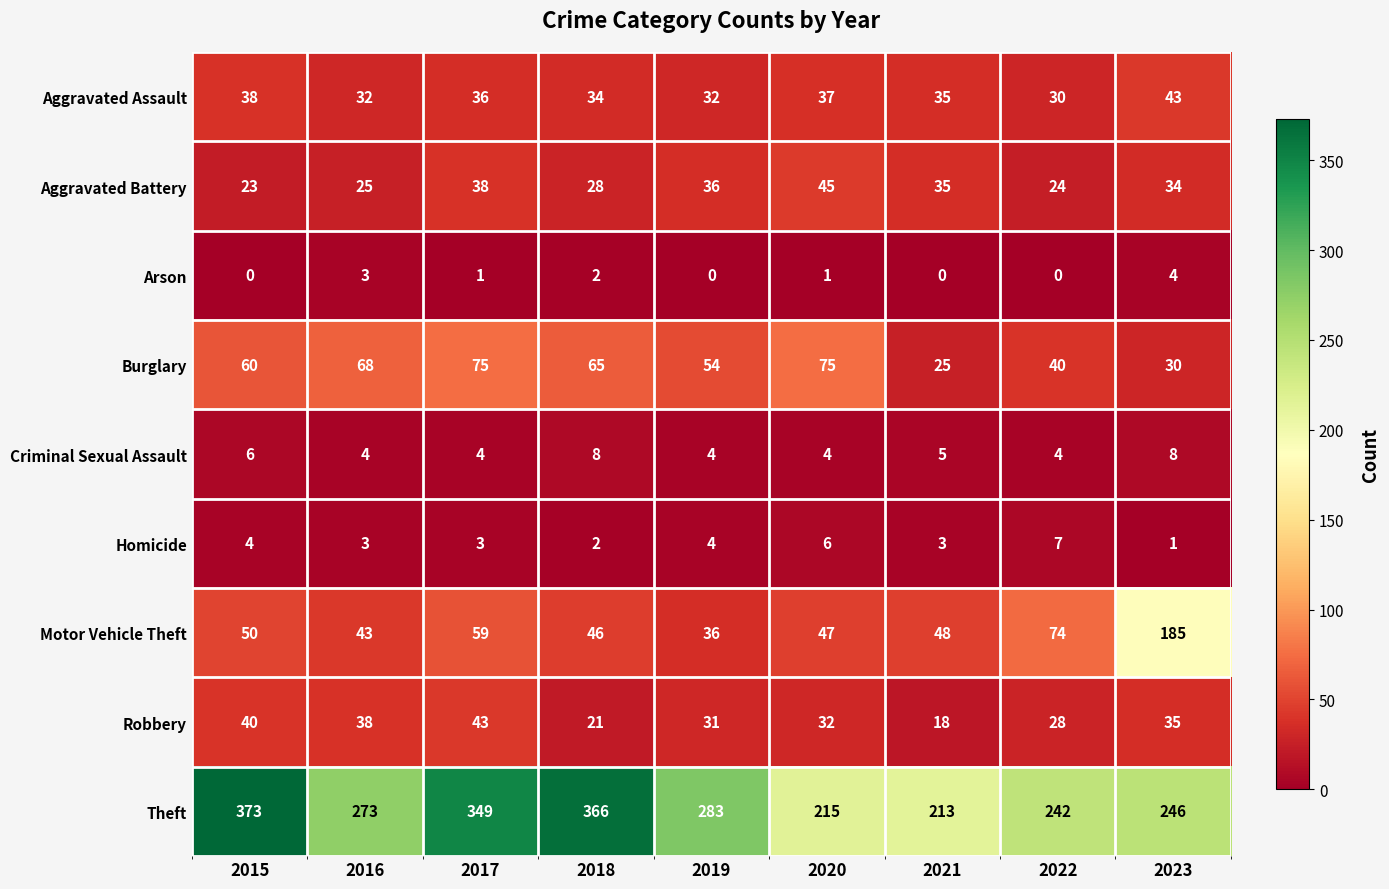

What is the sum of all Arson values?

11